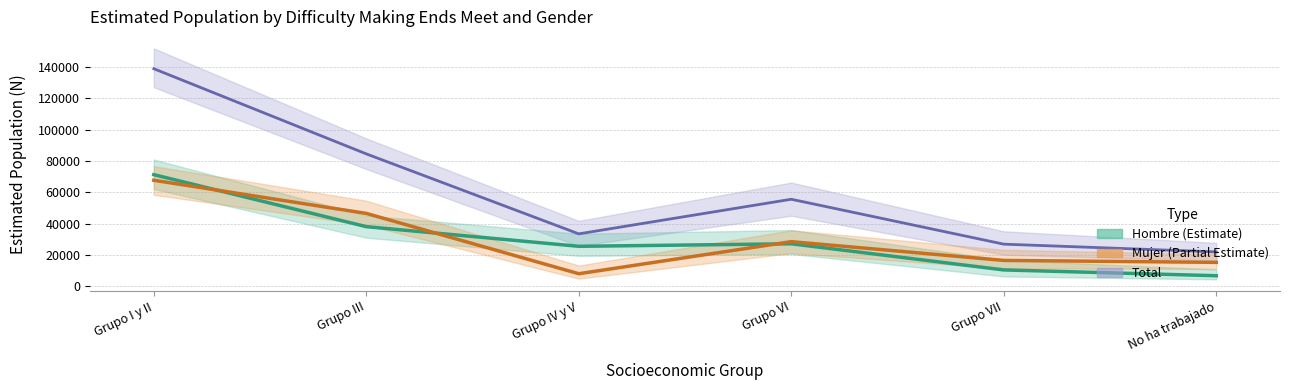

True or false: Total (con facilidad) and Hombre (con facilidad) intersect in this chart.

False